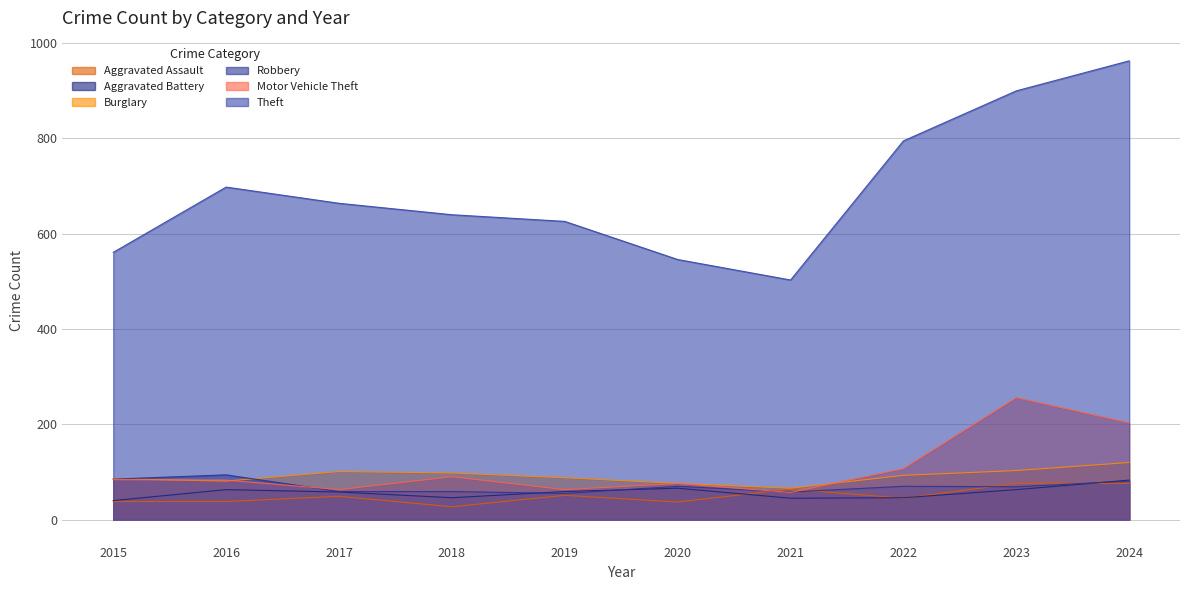

At how many categories does at least one series exceed 458?

10